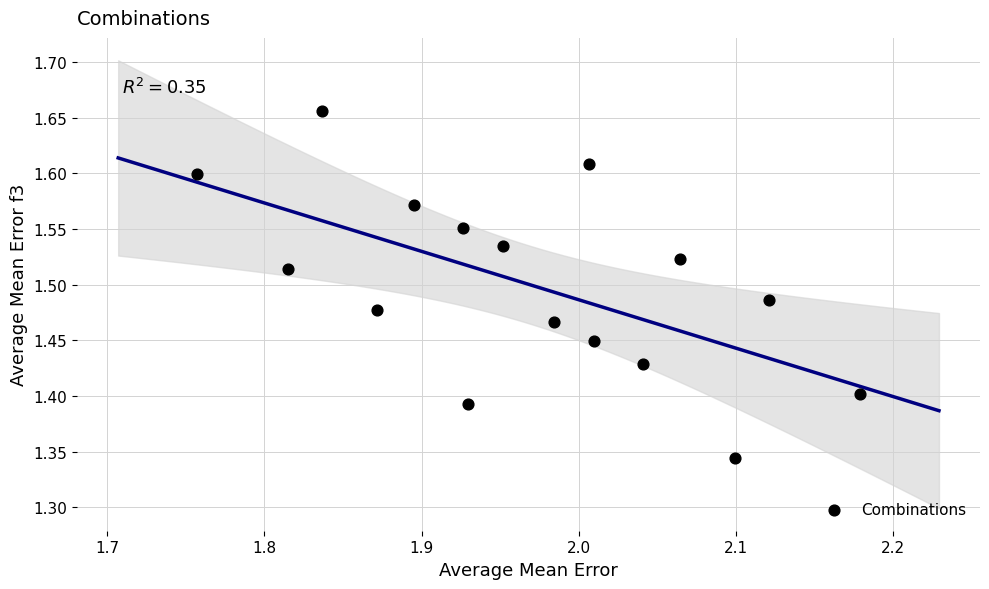

What is the range of X values (max minus min)?

0.4